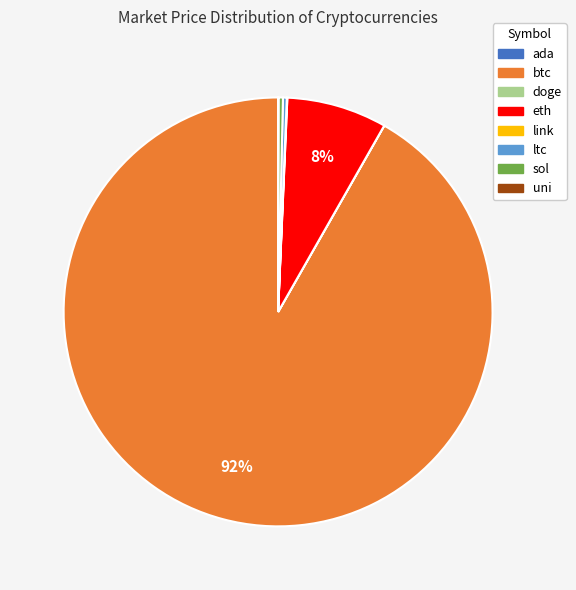

Which slice is the largest?

btc